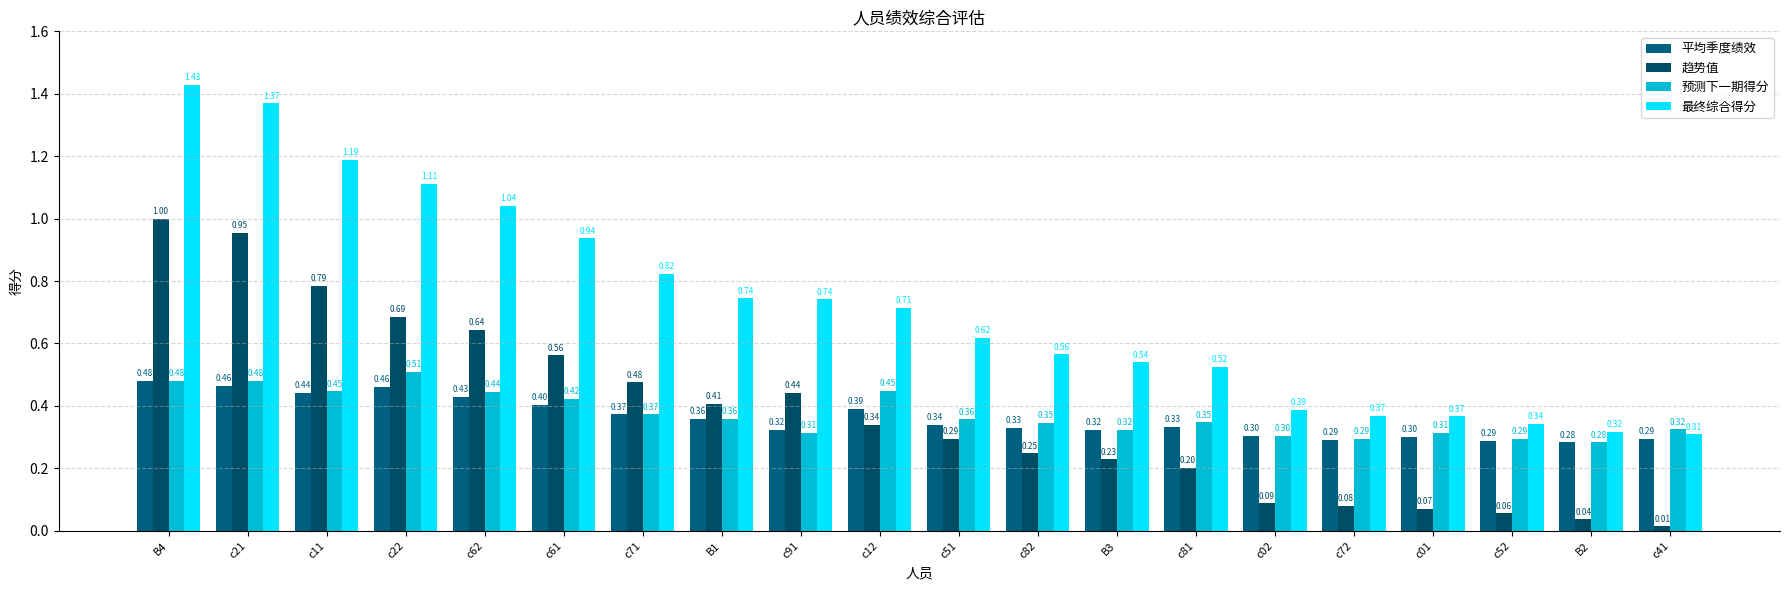

Which category has the lowest value across all series?

c41